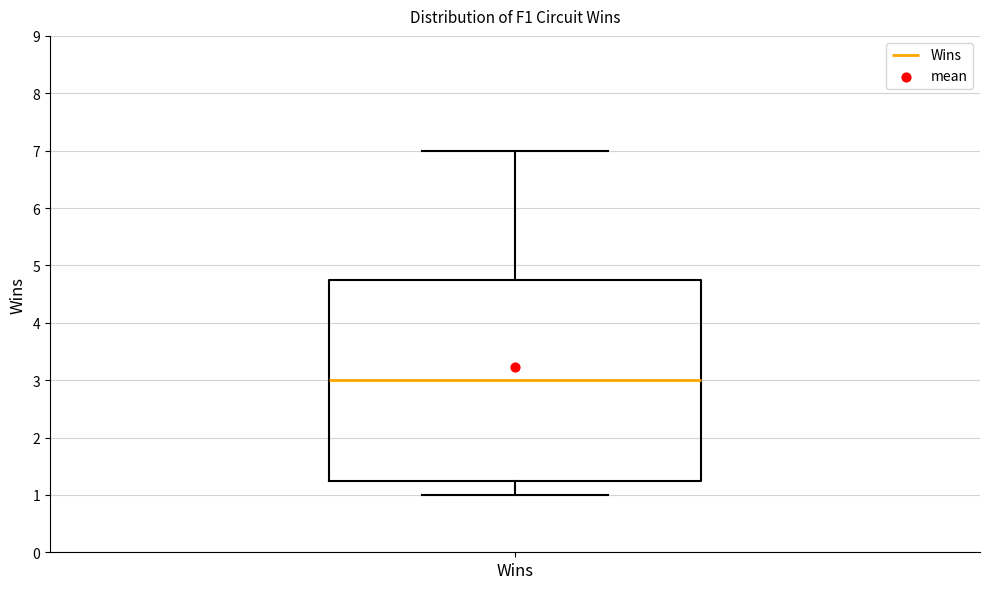

Transcribe this box plot: give where the median line is, the range the box spans, and where the two whiskers end, as read against the y-axis. The values are not printed on the chart, so give them approximately, as read against the axis.

median 3.0, box 1.3 to 4.8, whiskers 1.0 to 7.0